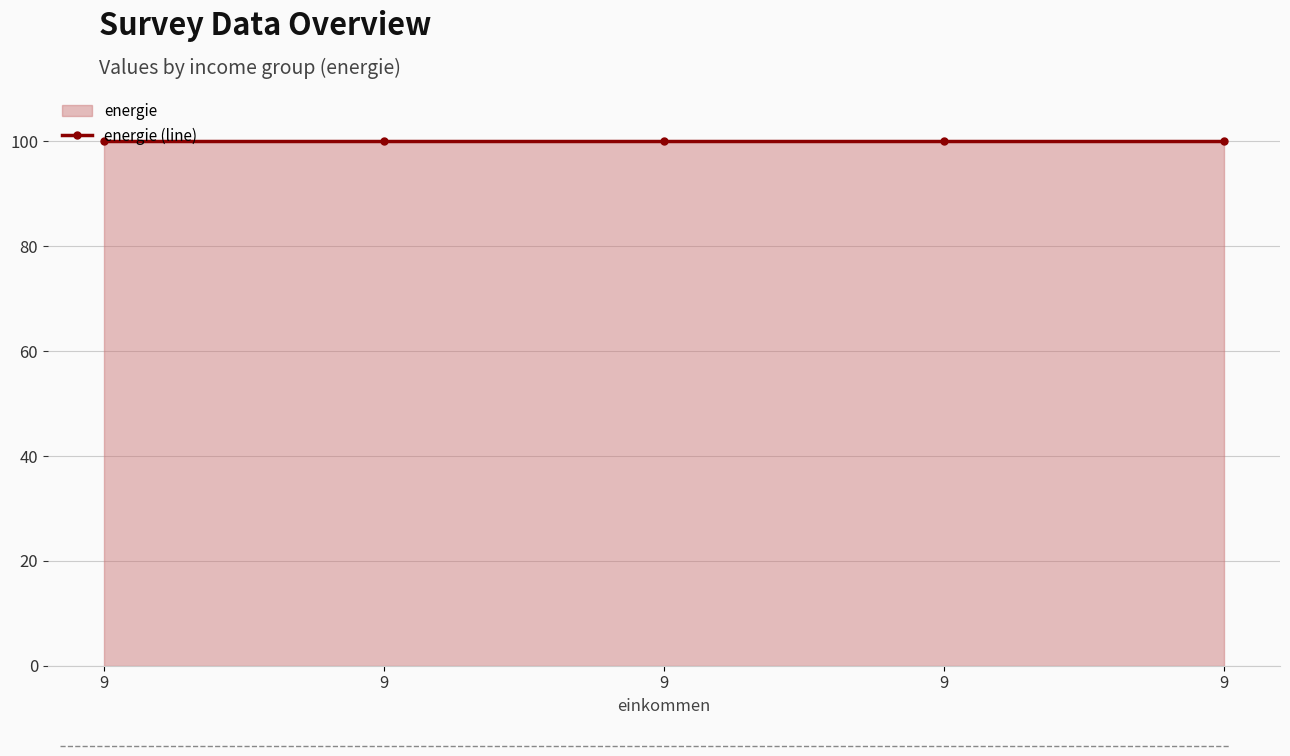

True or false: geleebohnen and soziale_medien cross at least once.

False